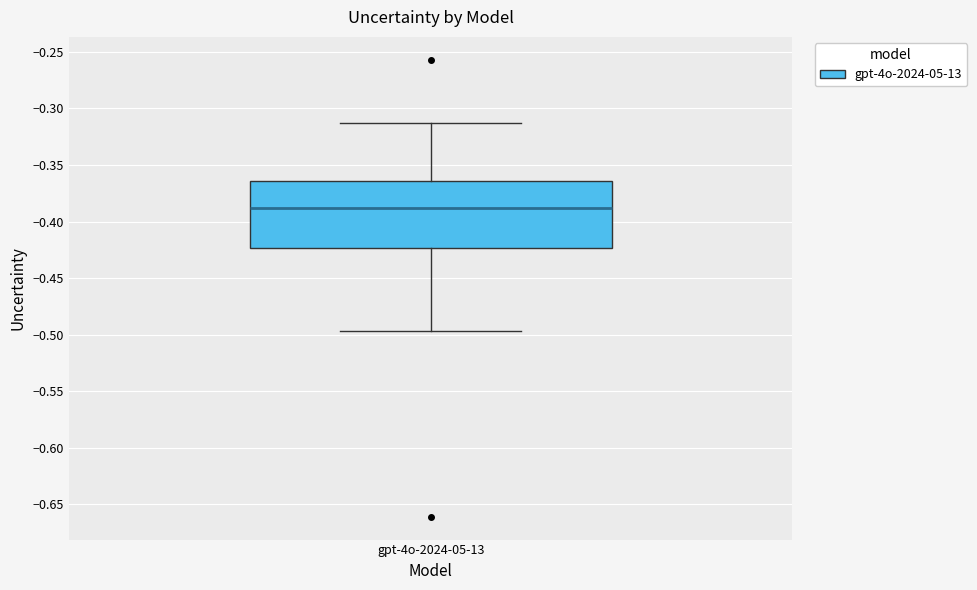

Where is the lower edge of the box for gpt-4o-2024-05-13 on the y-axis? The values are not printed on the chart, so give them approximately, as read against the axis.

-0.425